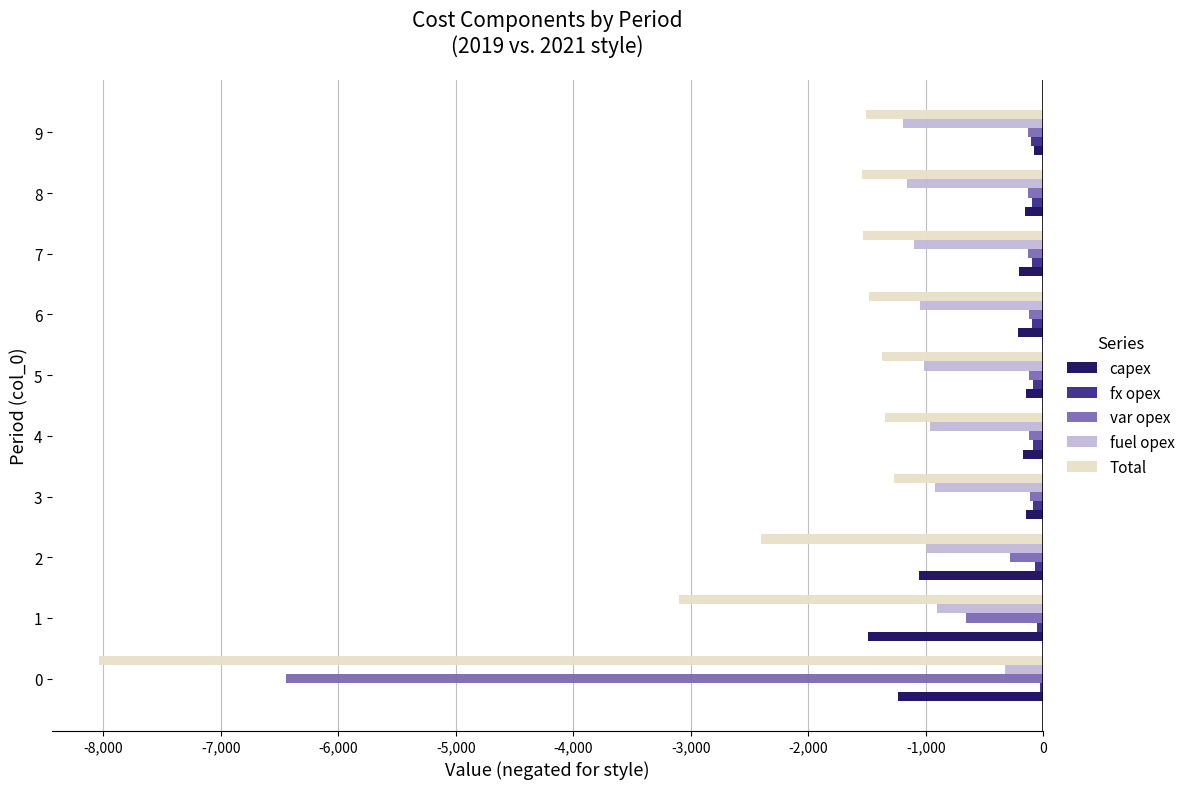

Which series has the largest total across all categories?

fx opex